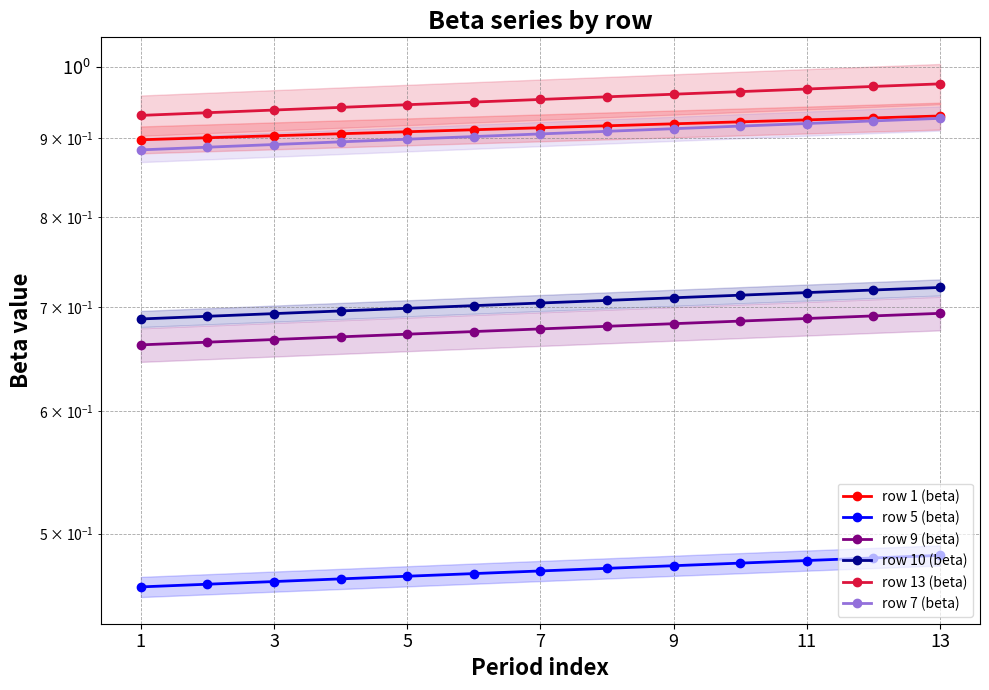

At how many categories does at least one series exceed 0?

13